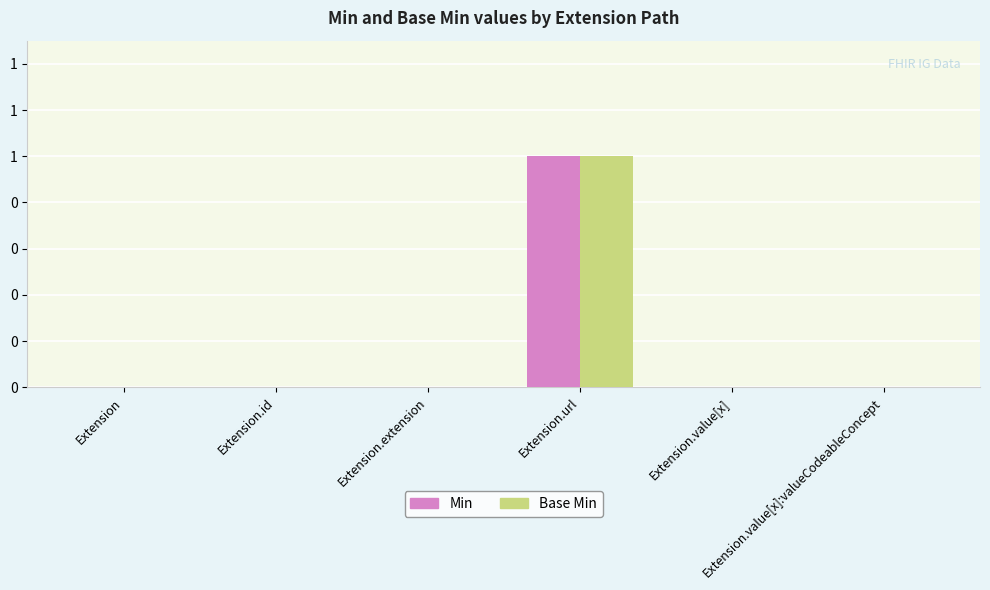

What are all the series names shown in the legend?

Min, Base Min